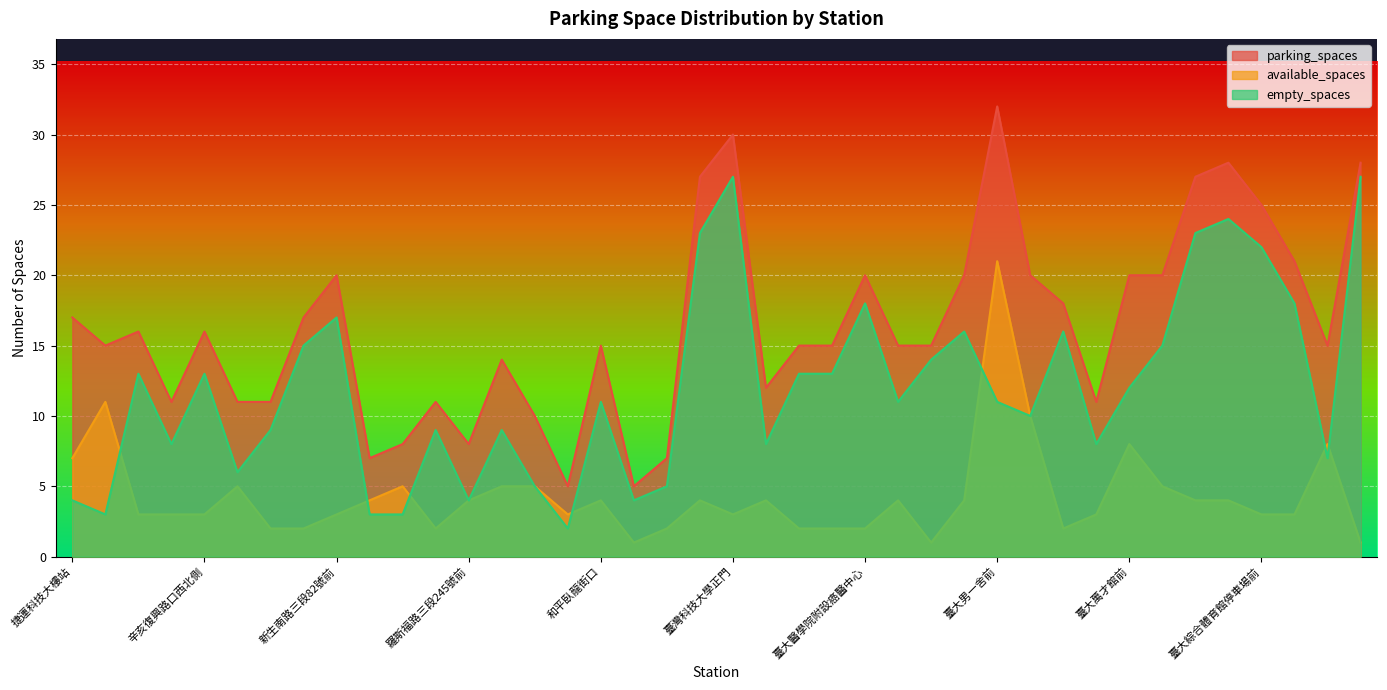

True or false: parking_spaces has a value of 11 at 復興南路二段280號前.

True